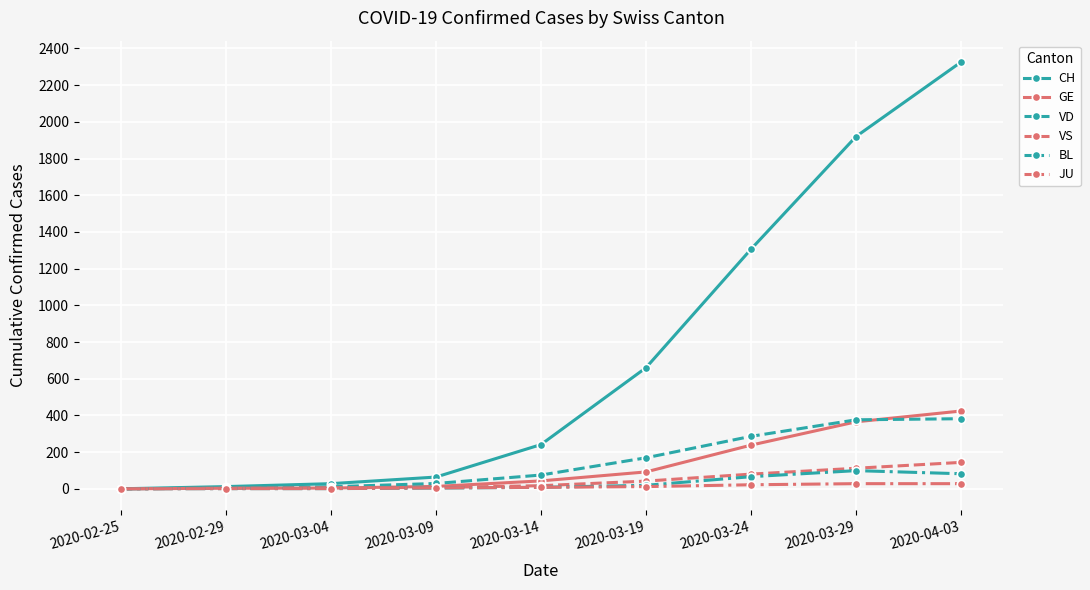

What is the highest value of the JU series?

28